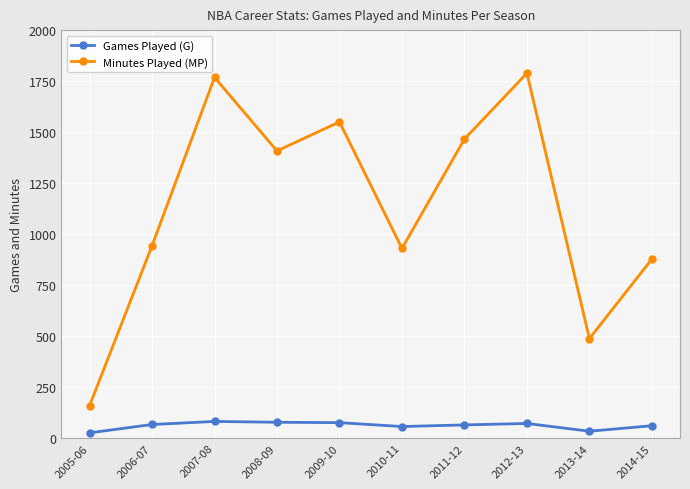

Is it true that Minutes Played (MP) equals 493 at 2010-11?

False